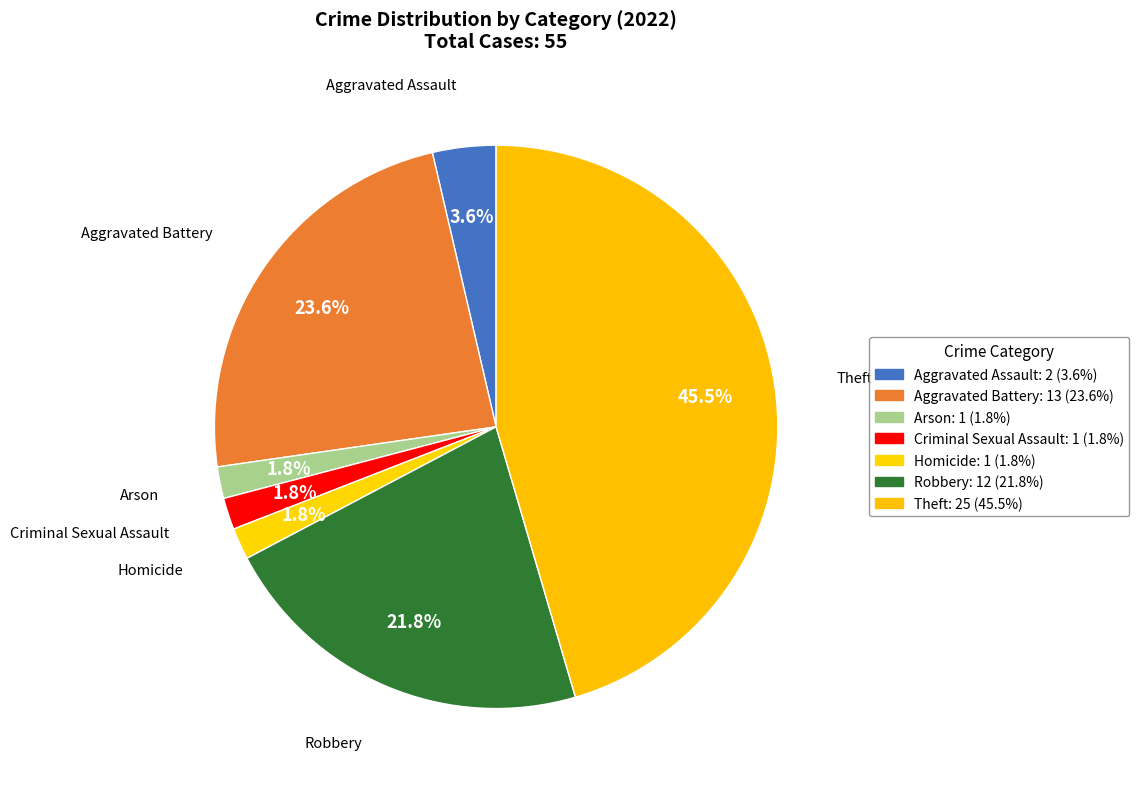

How many slices are in this pie chart?

7